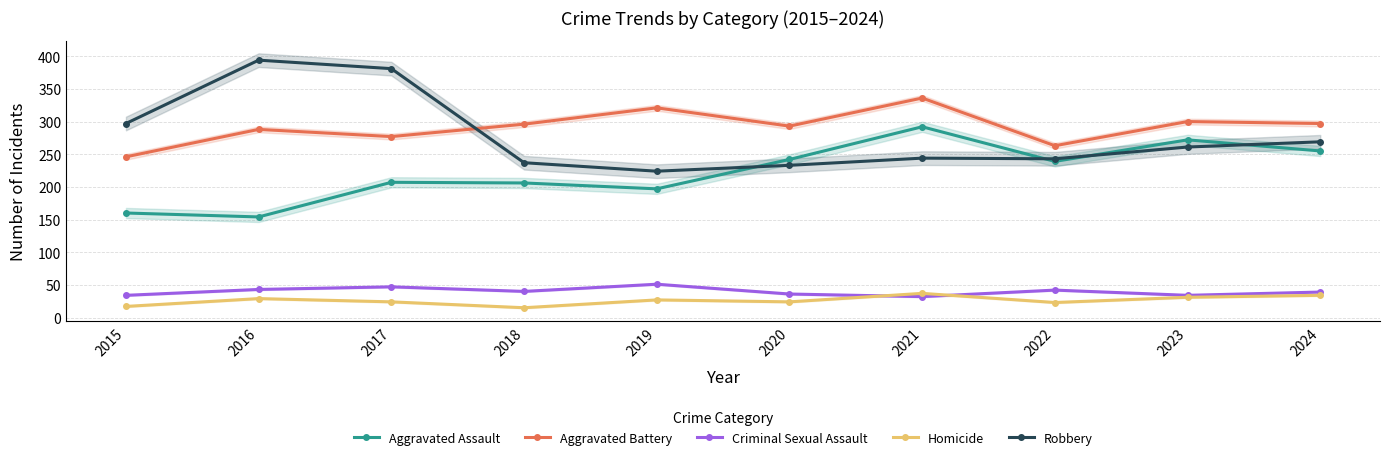

Which label corresponds to the smallest value in the chart?

2018